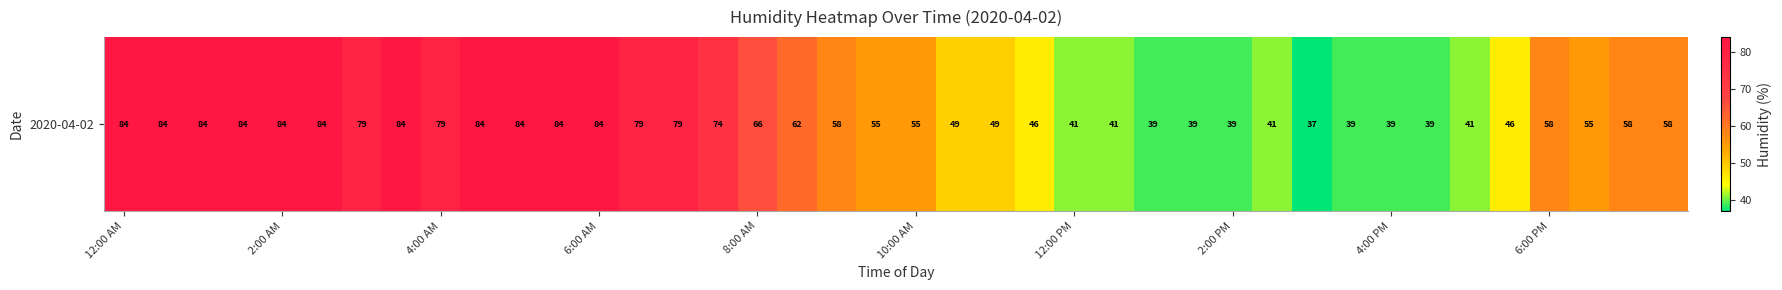

How many categories are shown in the chart?

40